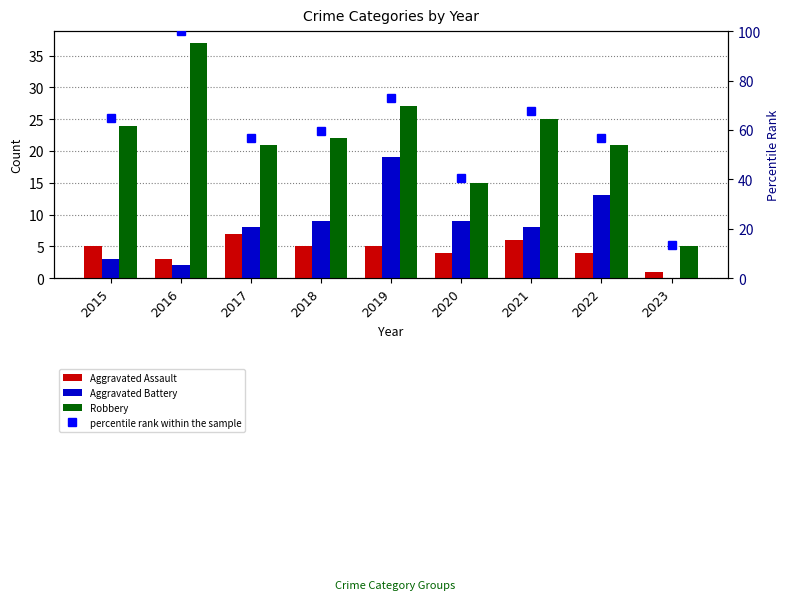

At how many categories does at least one series exceed 16?

8